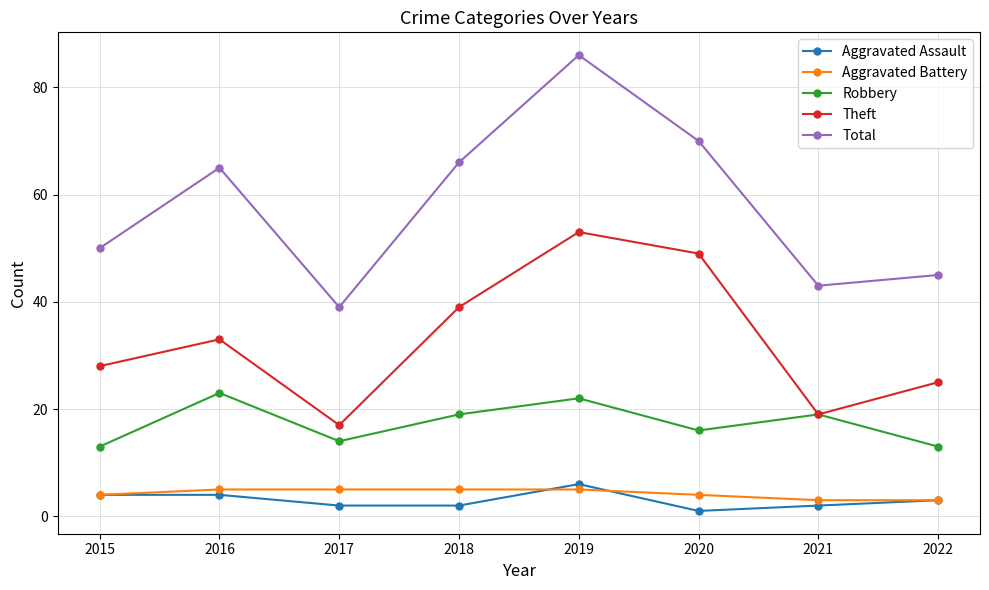

Rank the series by their maximum value, from highest to lowest.

Total, Theft, Robbery, Aggravated Assault, Aggravated Battery